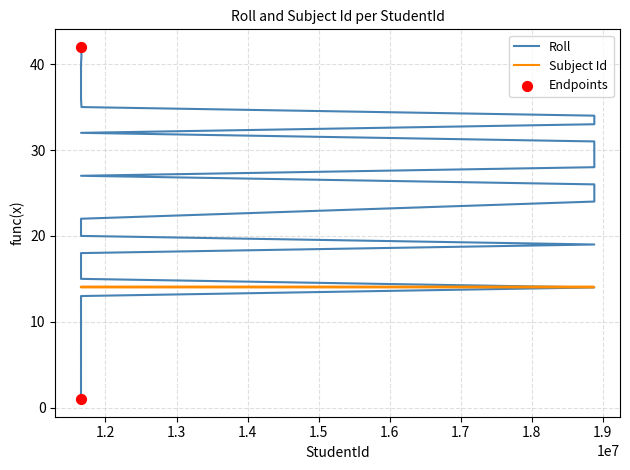

Between 11661982 and 11655465, which is larger?

11661982